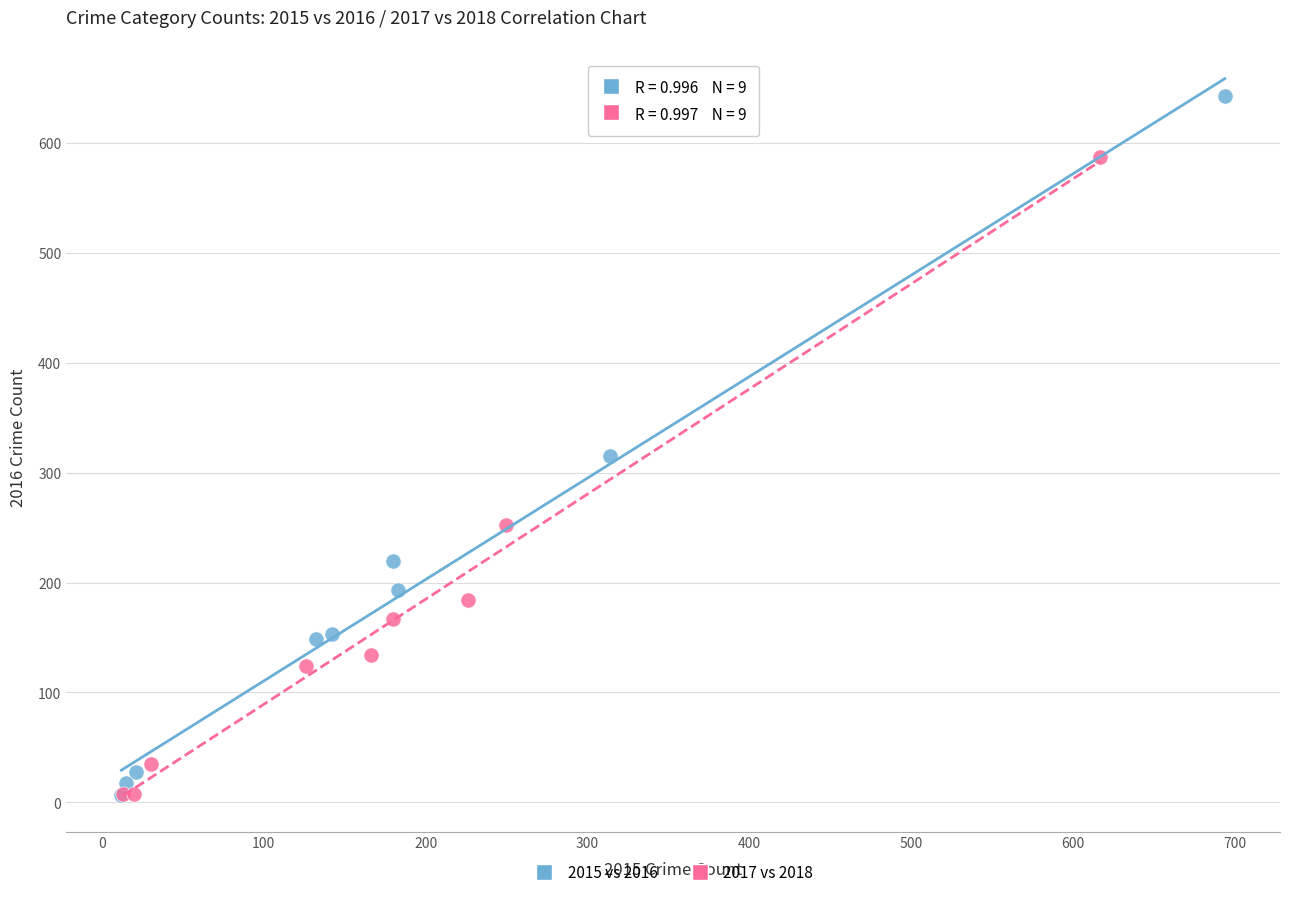

Which series reaches the maximum Y coordinate?

2015 vs 2016